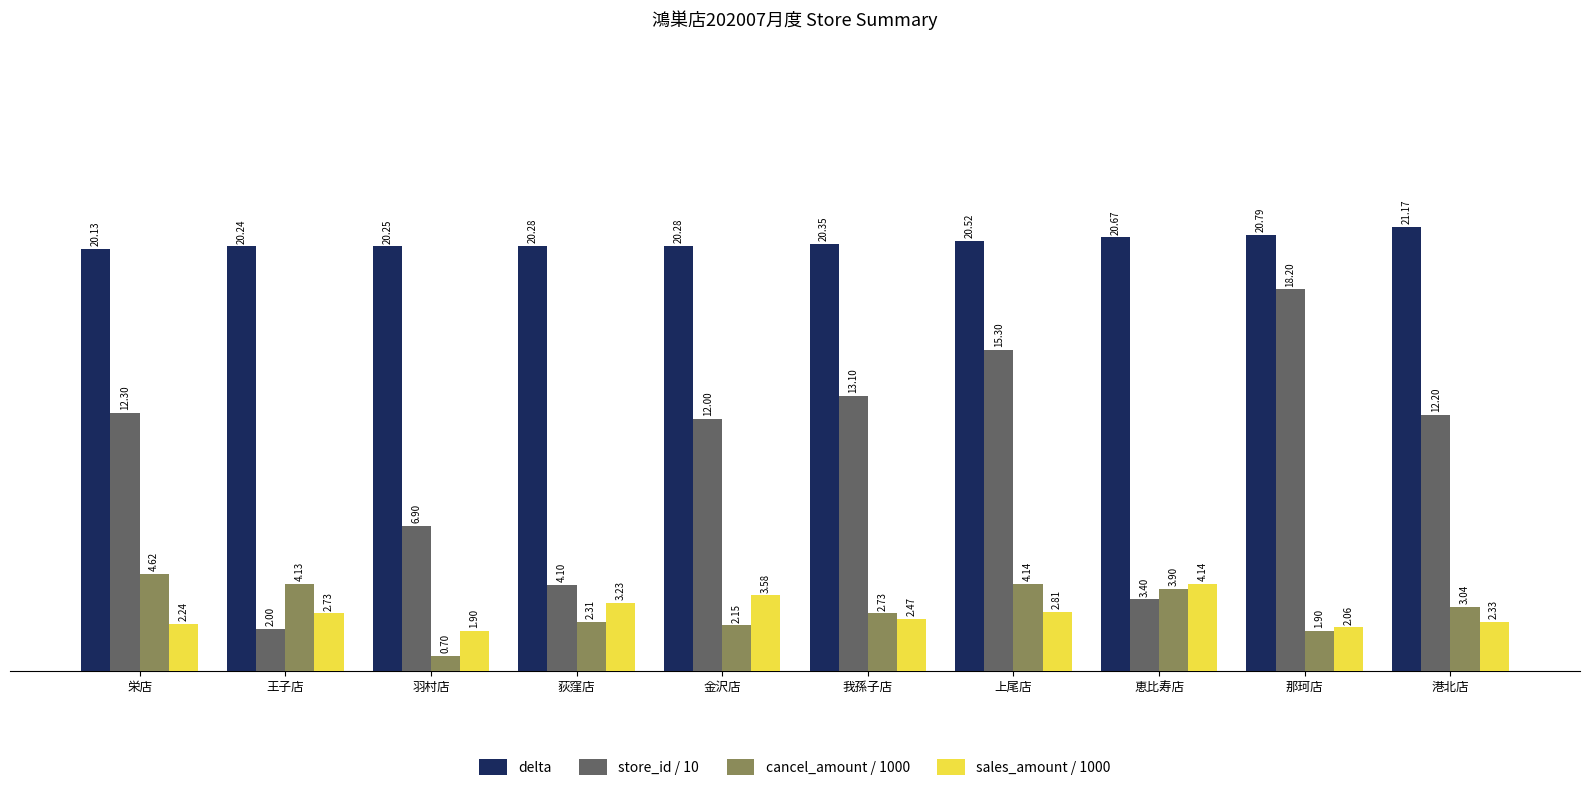

What is the difference between the second highest and minimum values in the sales_amount / 1000 series?

1.7